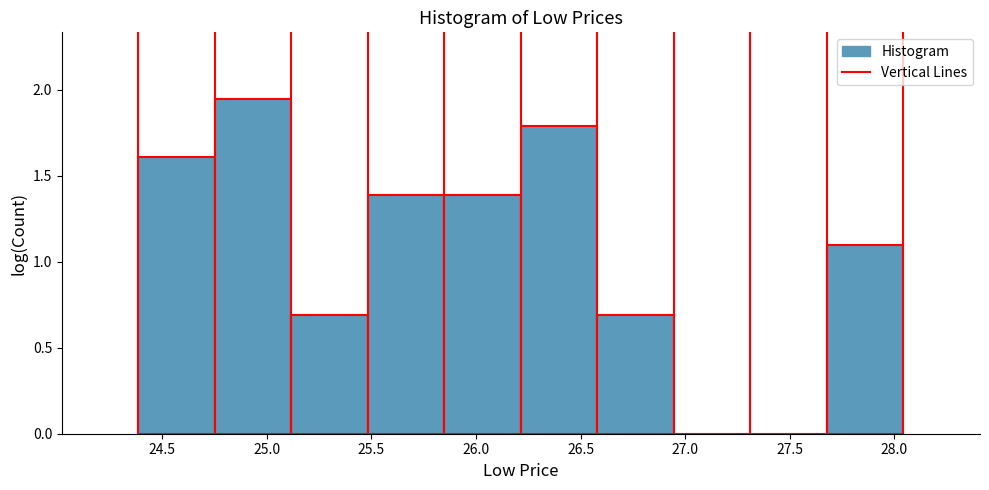

What is the height of the bar covering 24.75 to 25.10 on the x-axis? Neither the bar edges nor the heights are printed on the chart, so give them approximately, as read against the axes.

1.95